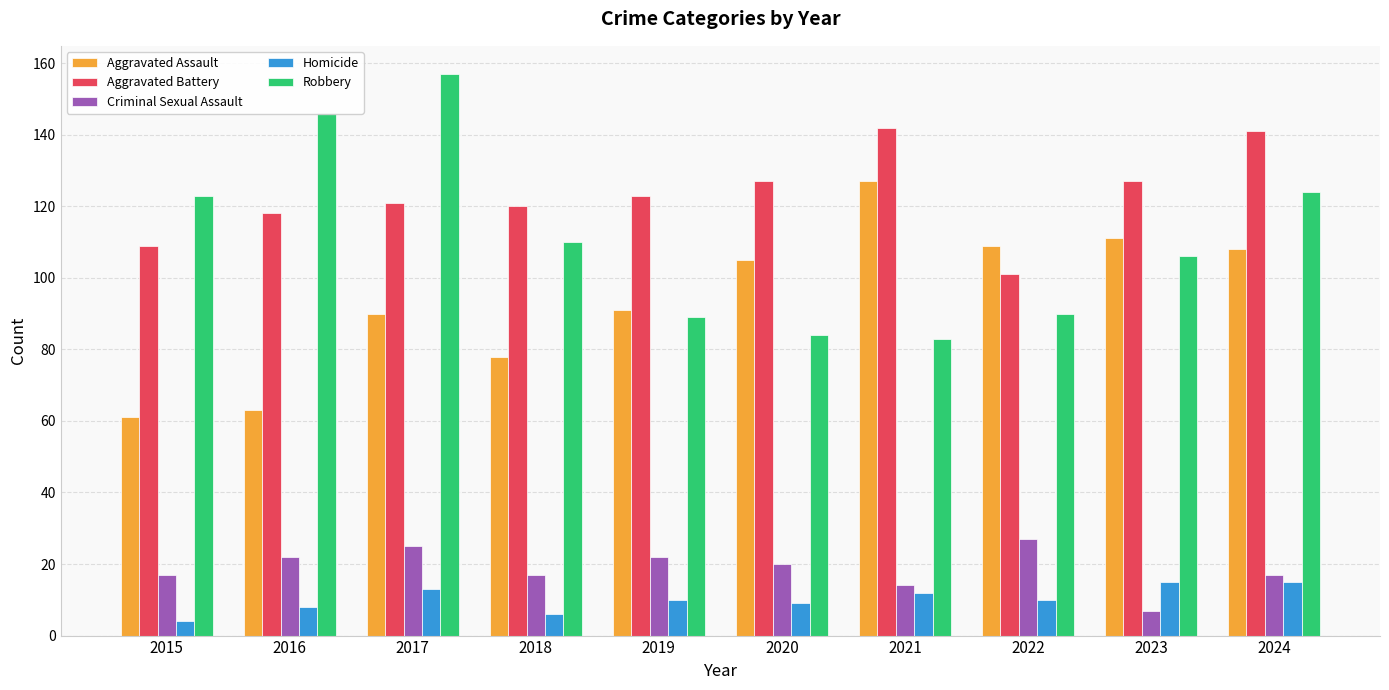

What is the average value of the Aggravated Assault series?

94